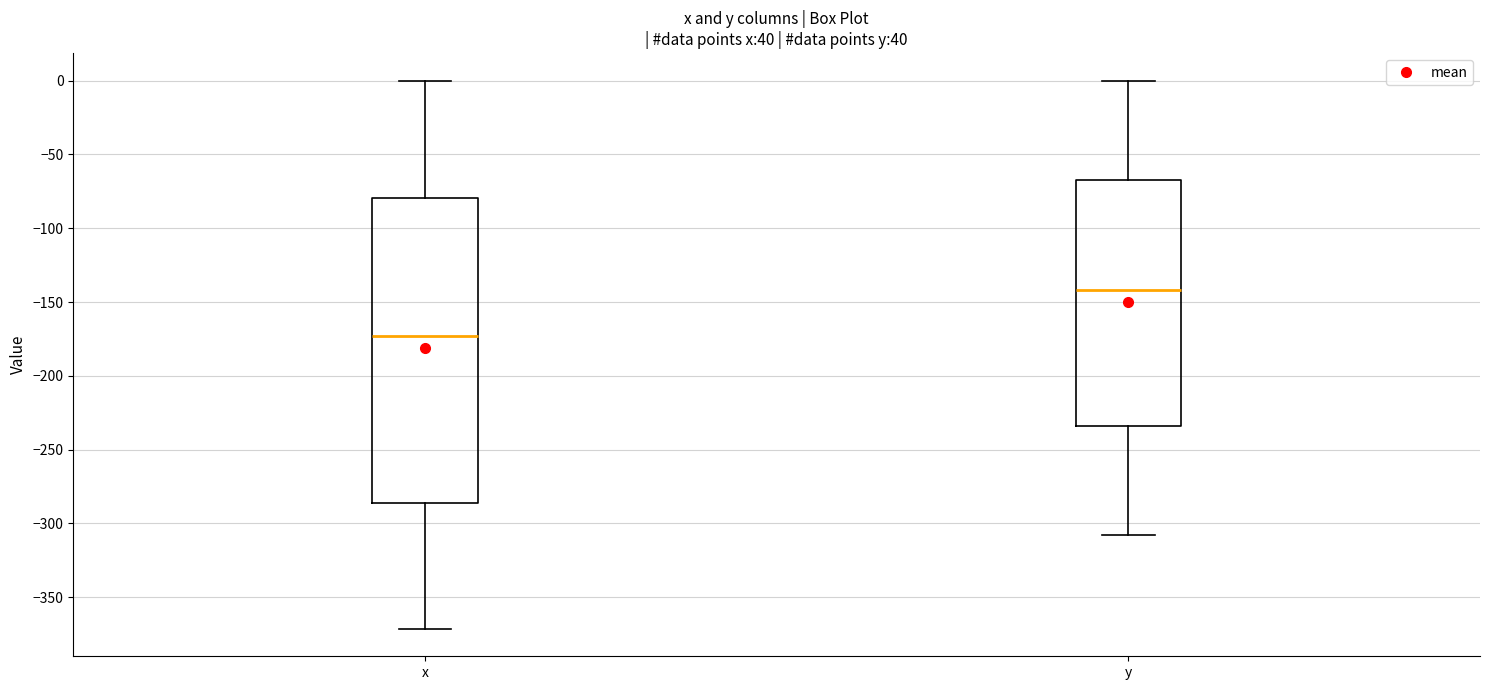

Where is the upper edge of the box for x on the y-axis? The values are not printed on the chart, so give them approximately, as read against the axis.

-80